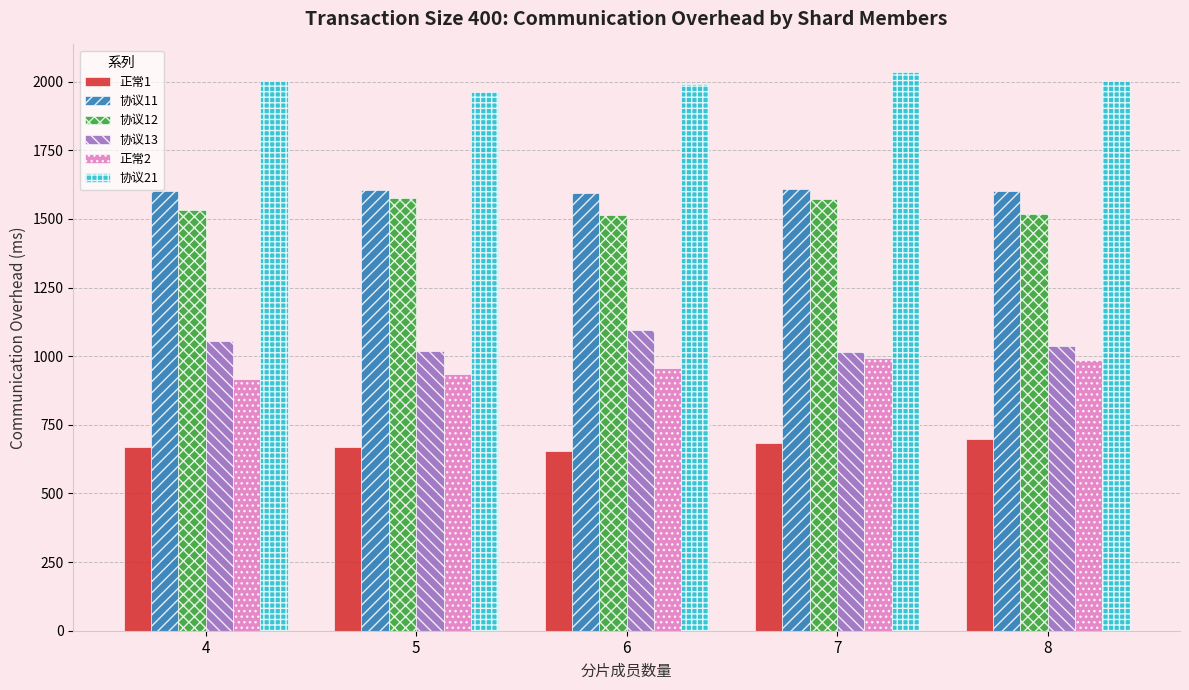

What is the difference between the highest and lowest values at 5?

1293.7